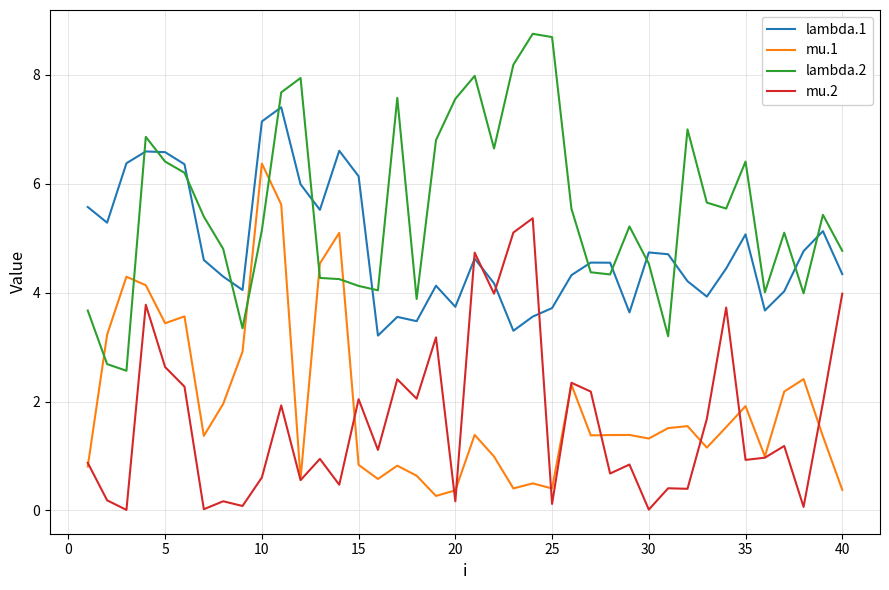

True or false: lambda.2 and mu.1 cross at least once.

True